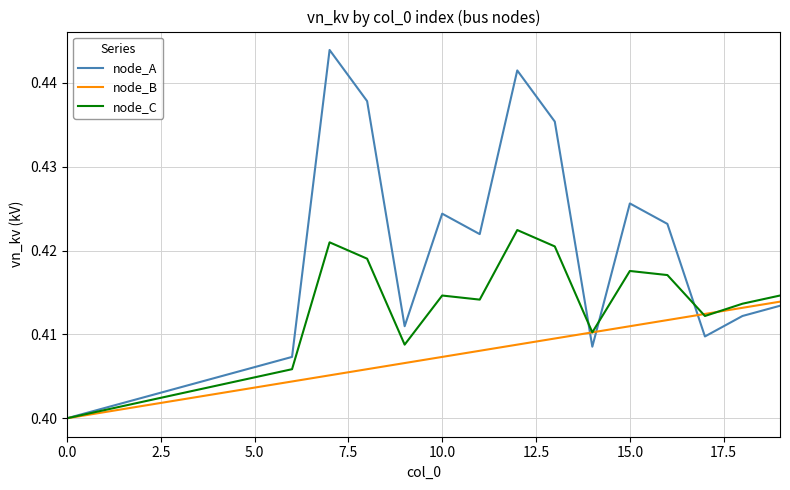

Which series ends up on top after the final intersection of node_A and node_C?

node_C